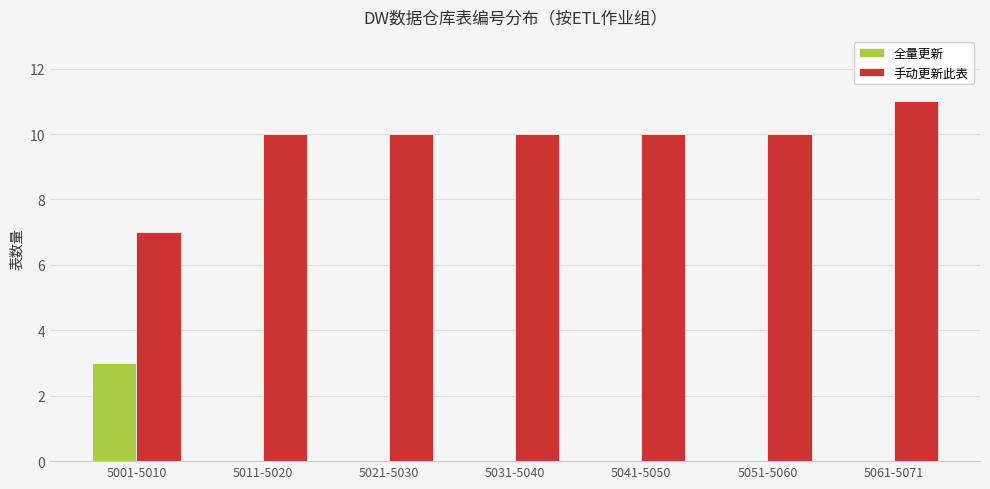

Are the bars grouped side by side (vs. stacked)?

Yes